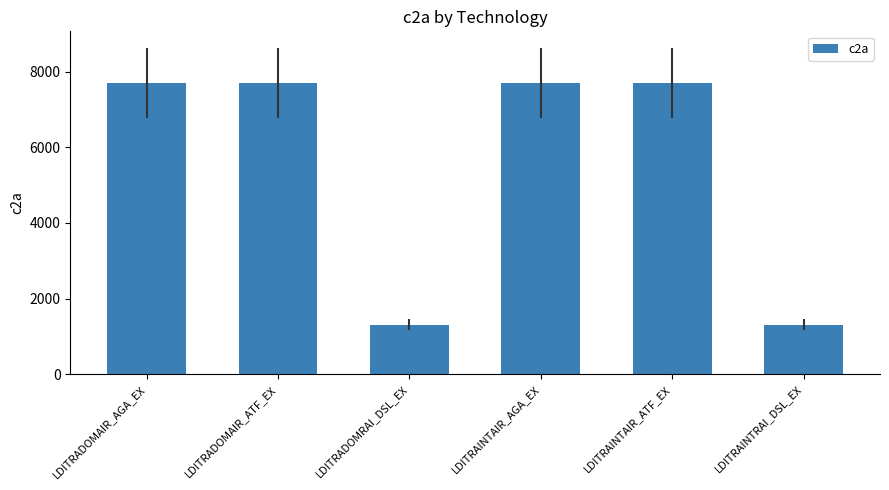

What is the maximum value shown in the chart?

7708.8